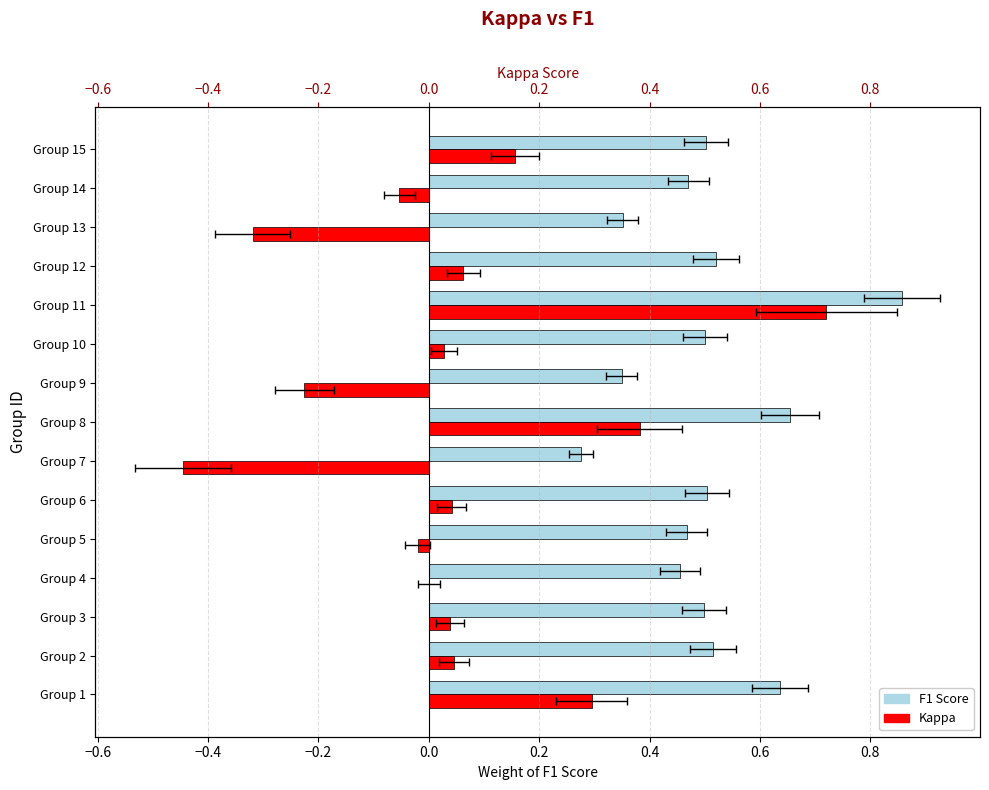

Does the chart contain any negative values?

Yes